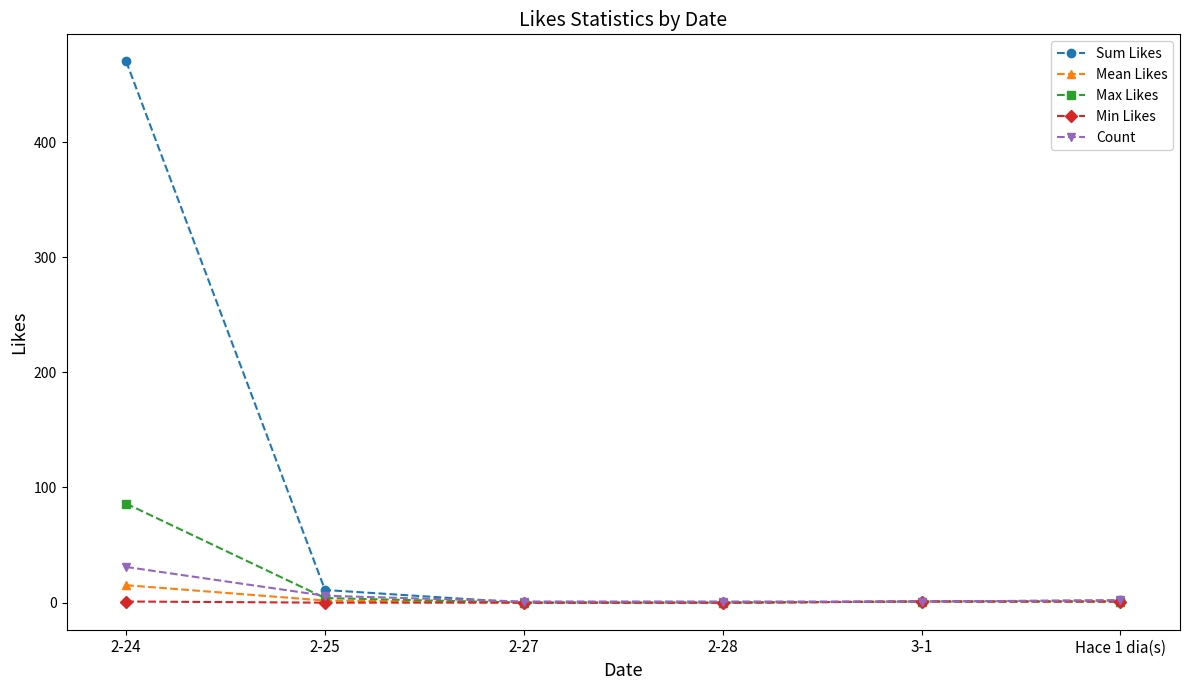

Which category has the highest value in the Mean Likes series?

2-24